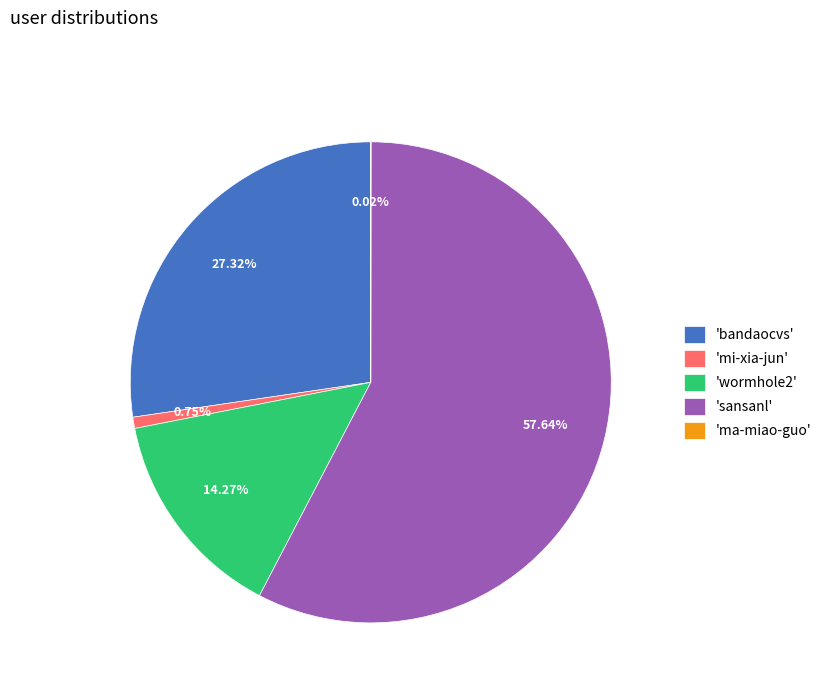

What is the largest slice in the pie chart?

'sansanl'